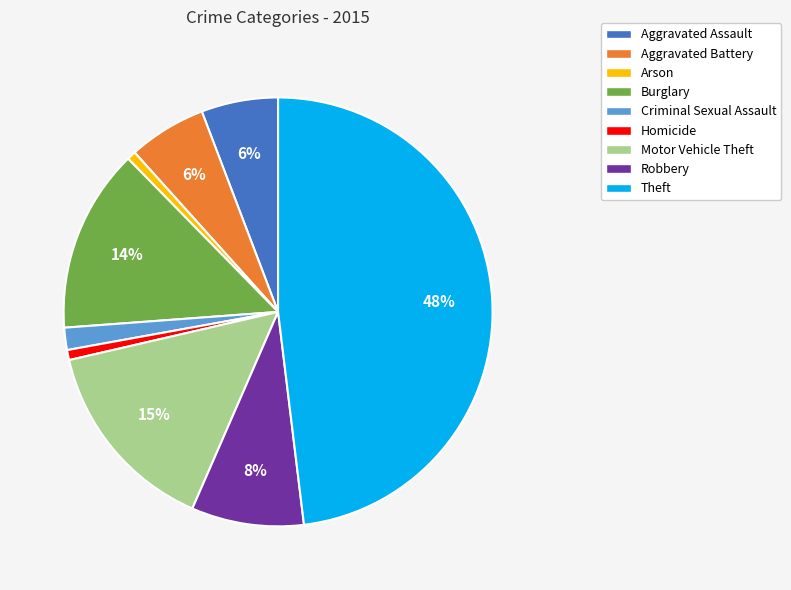

What percentage is the Burglary slice, to the nearest percent?

14%